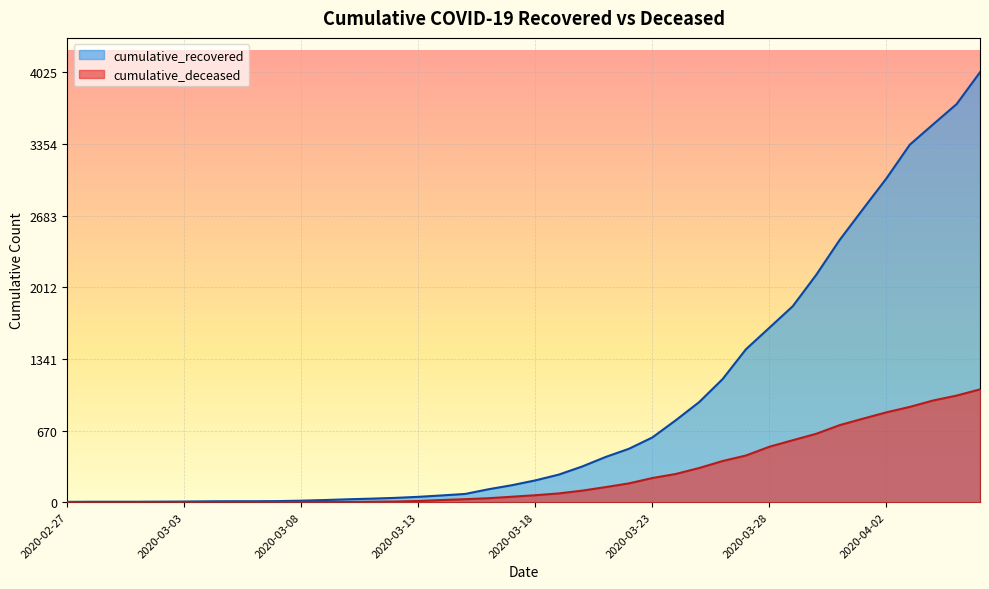

Reading left to right, extract all data points from this chart.

cumulative_recovered: 3	4	4	4	5	6	8	9	9	10	14	20	27	33	40	50	63	77	121	159	204	258	334	423	500	606	767	937	1152	1432	1633	1835	2128	2454	2744	3031	3347	3538	3727	4025
cumulative_deceased: 0	0	0	0	0	0	0	0	0	1	2	2	2	4	6	11	20	28	37	51	65	82	108	141	176	226	264	320	385	437	519	580	640	721	782	841	892	952	998	1056